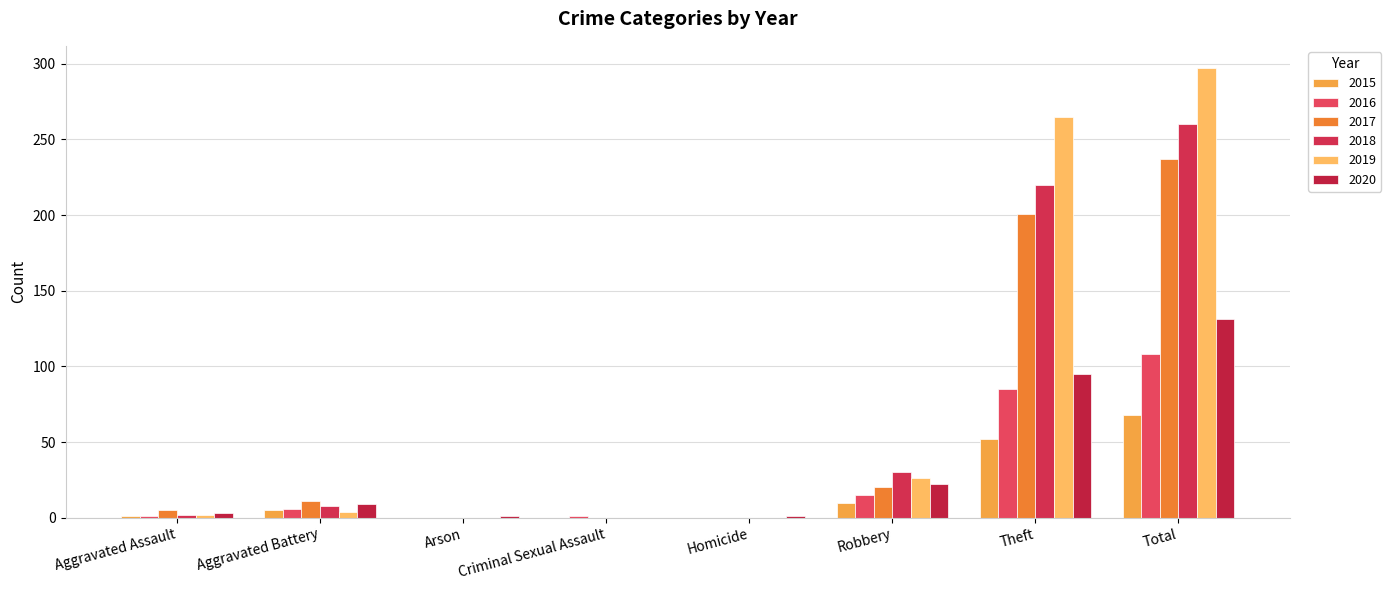

Which has a higher value, Criminal Sexual Assault or Theft?

Theft